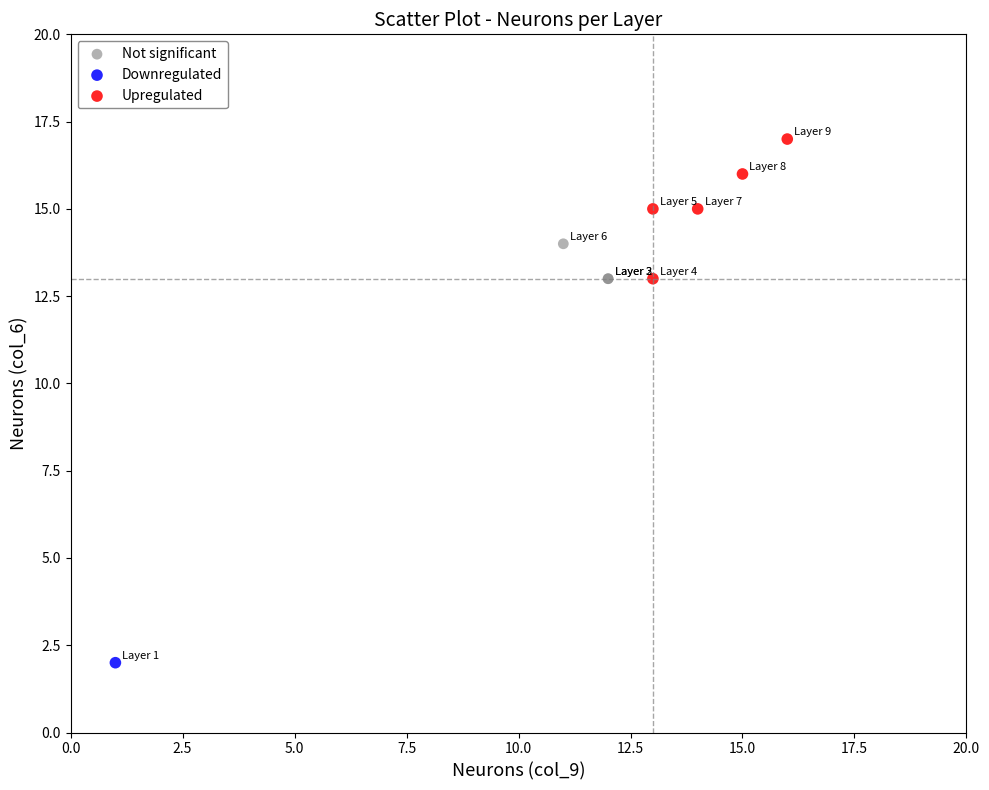

Which series reaches the minimum Y coordinate?

Downregulated